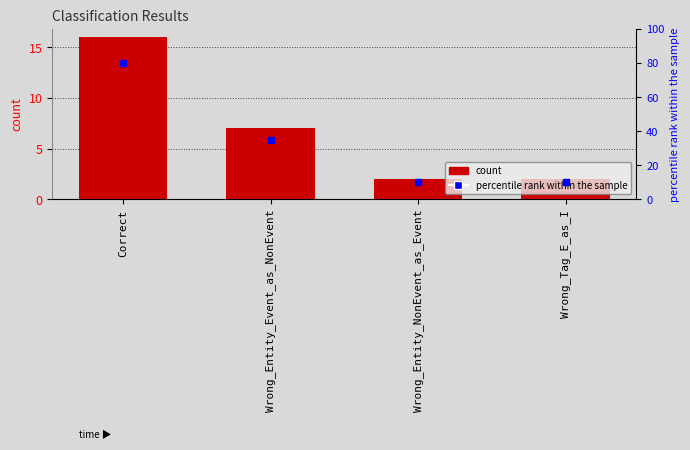

What is the sum of the values at Wrong_Tag_E_as_I and Wrong_Entity_NonEvent_as_Event?

4